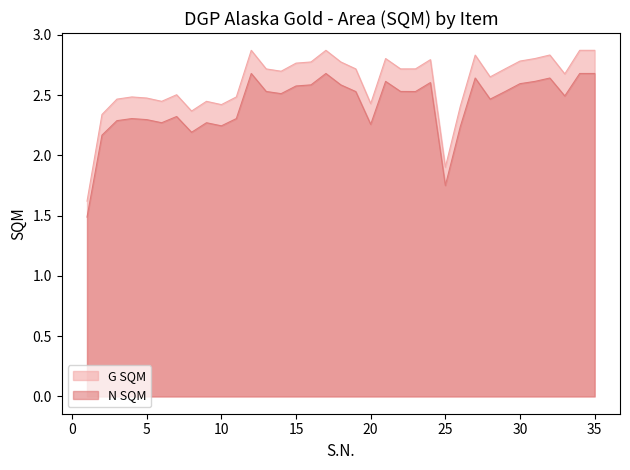

At how many categories does at least one series exceed 2?

33